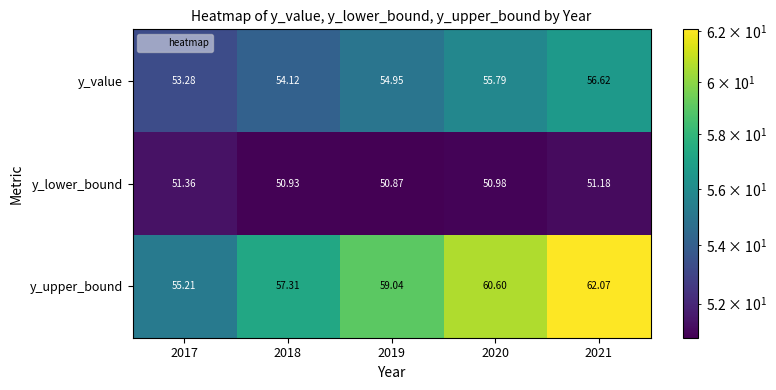

At 2021, list the series in order from largest to smallest.

y_upper_bound, y_value, y_lower_bound